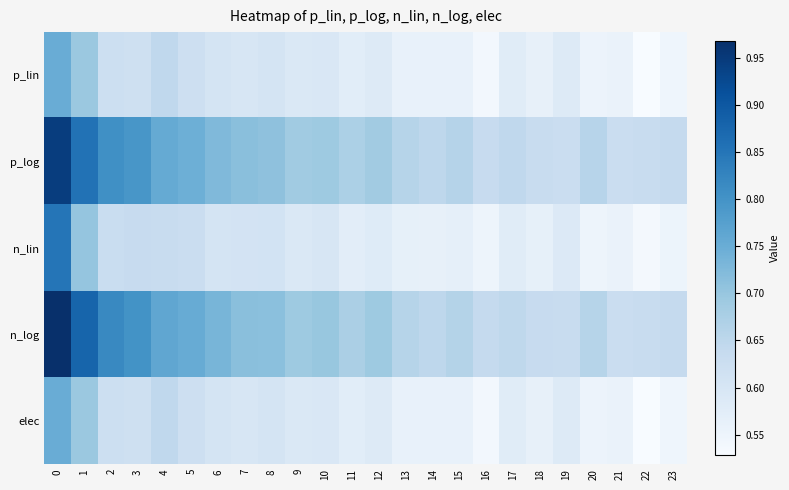

How many series are shown in this chart?

5